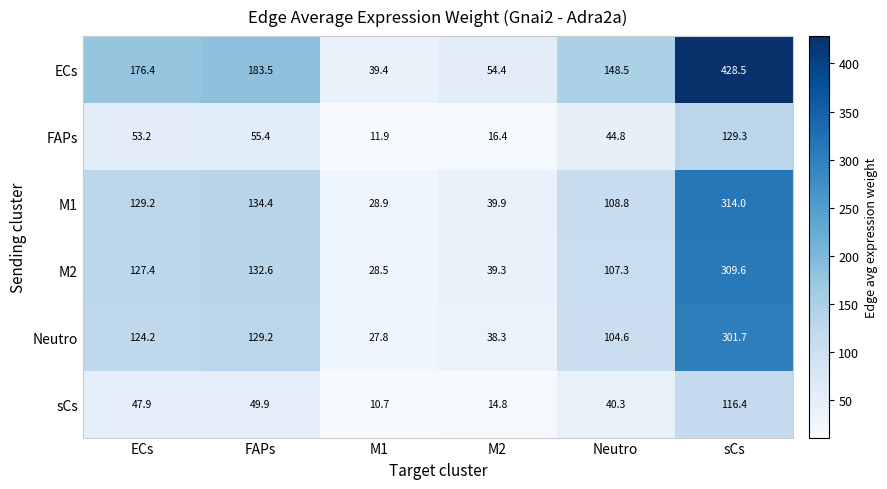

The value of M1 at sCs is 314.0. True or false?

True